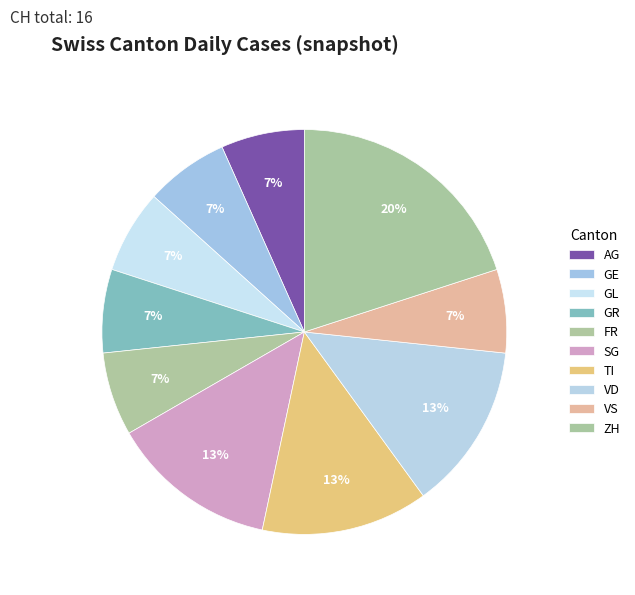

The GE slice represents 7% of the pie. True or false?

True